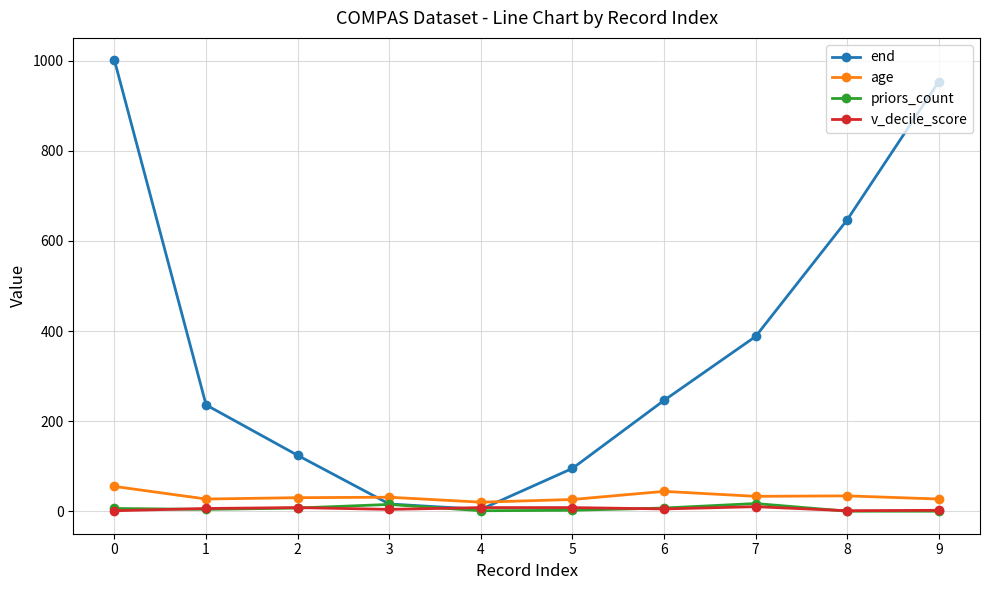

True or false: end has more than 1 points higher than both neighbors.

False